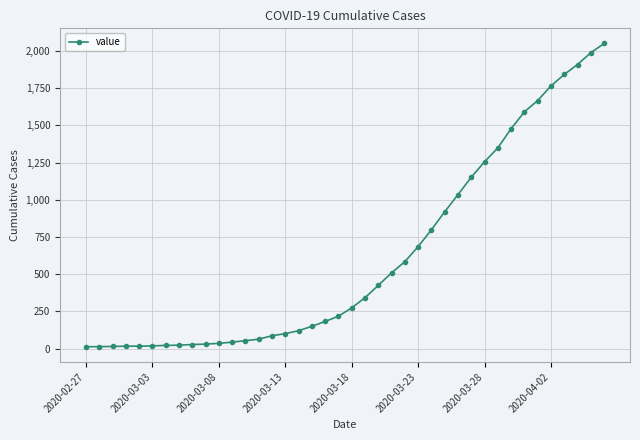

What is the greatest value displayed?

2049